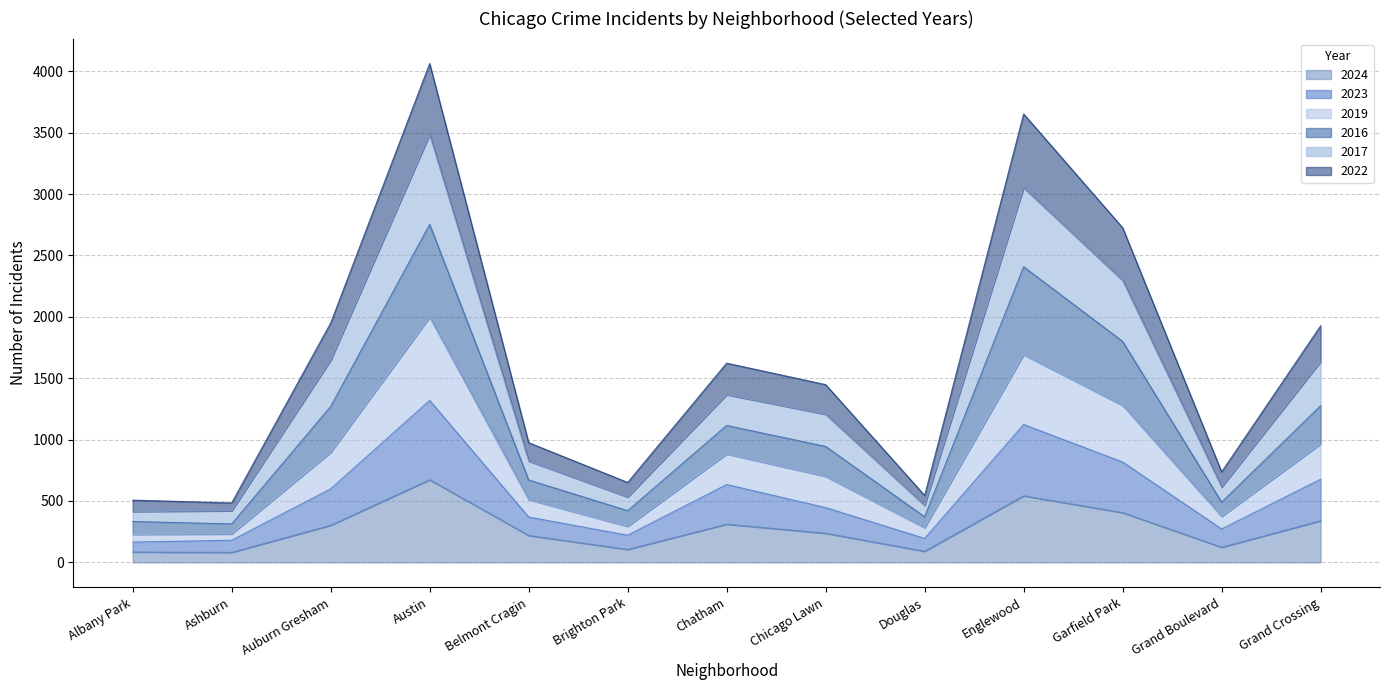

At which category does 2017 reach its first local peak?

Austin